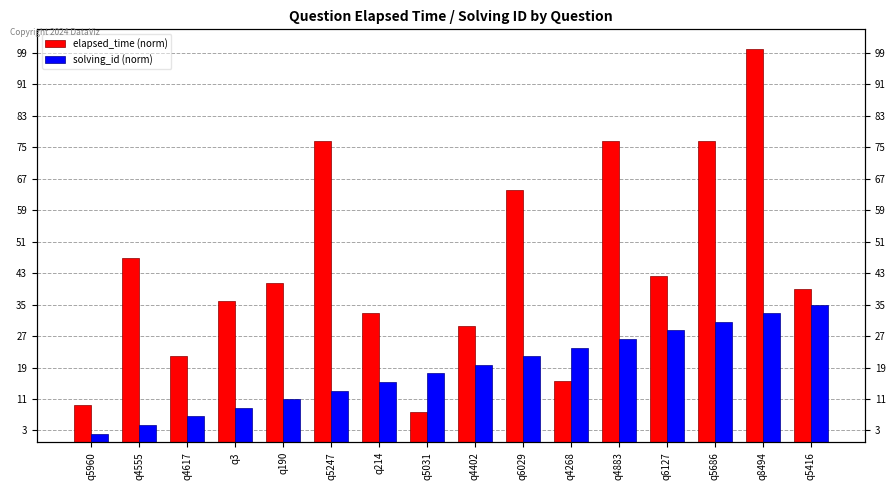

Which has a higher value, q4268 or q6029?

q6029